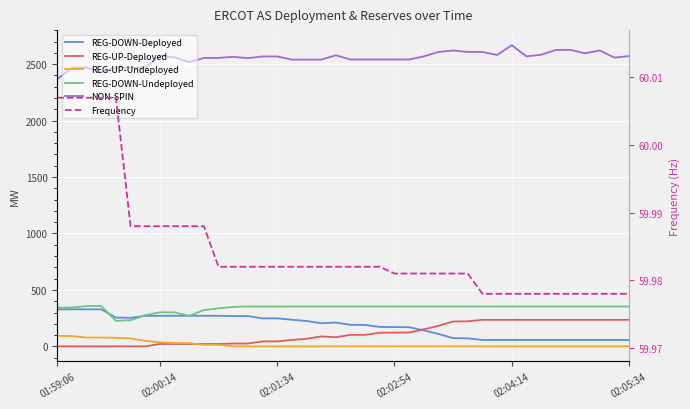

What is the highest value of the REG-UP-Undeployed series?

93.0